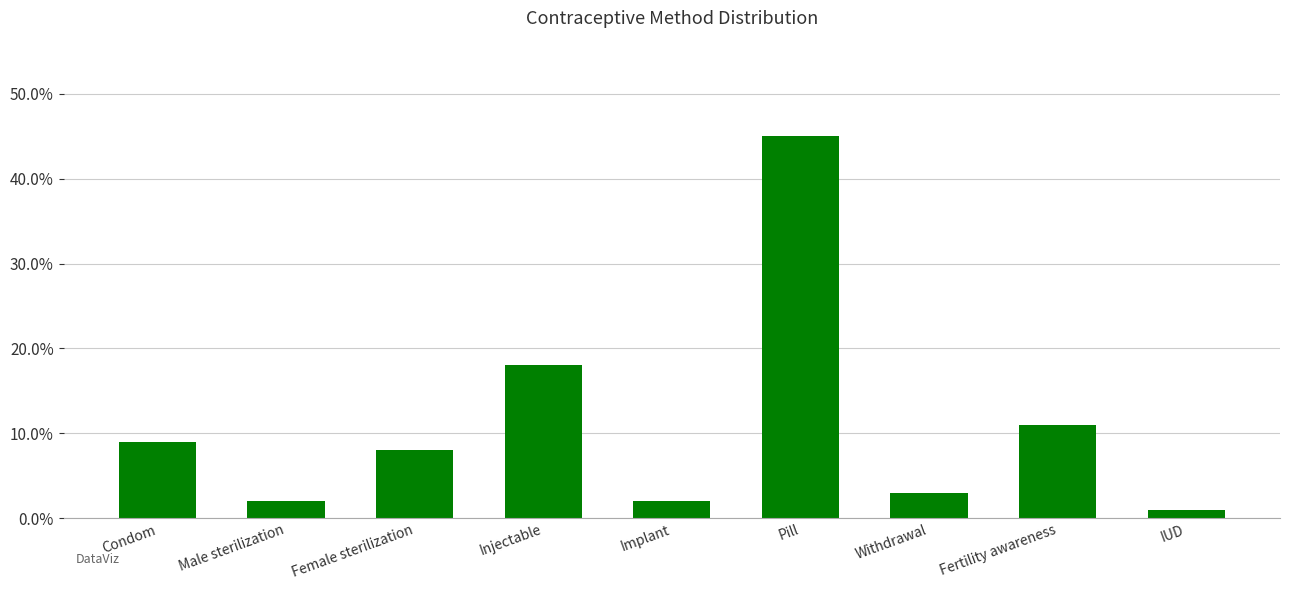

Does the chart contain any negative values?

No